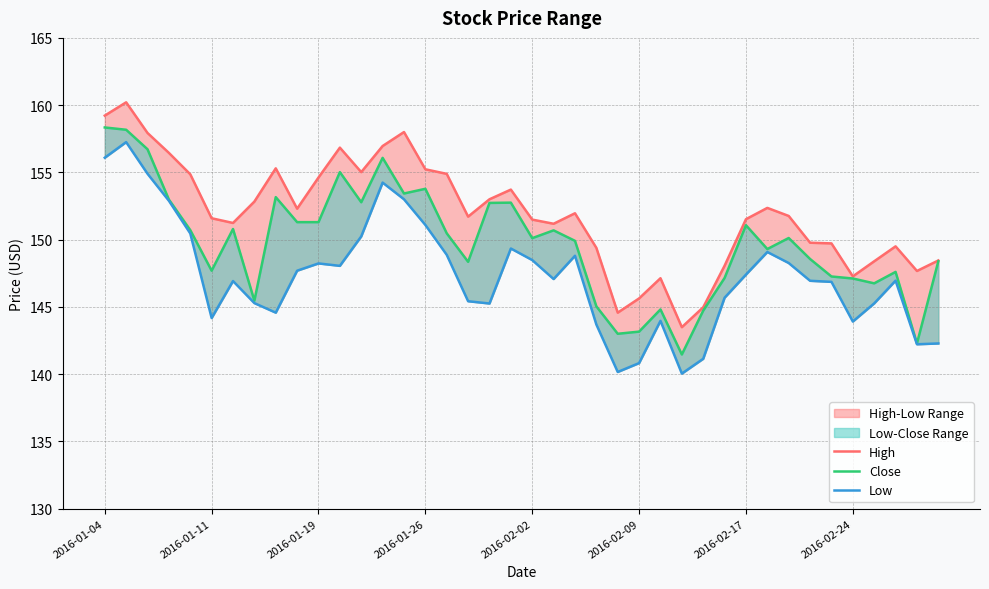

Rank the series at 8 from highest to lowest value.

High, Close, Low